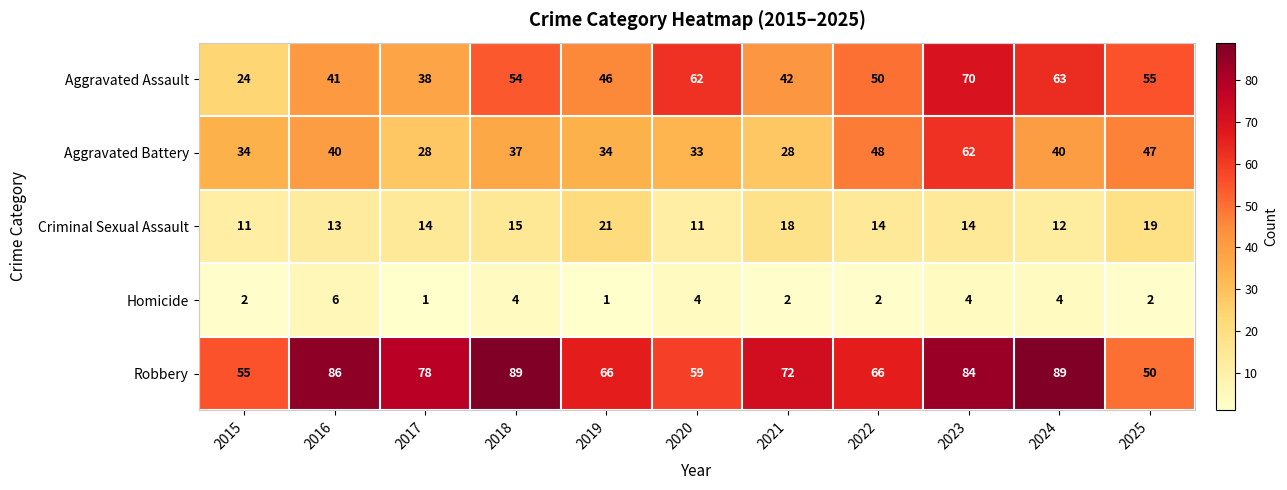

What is the total value across all series at 2020?

169